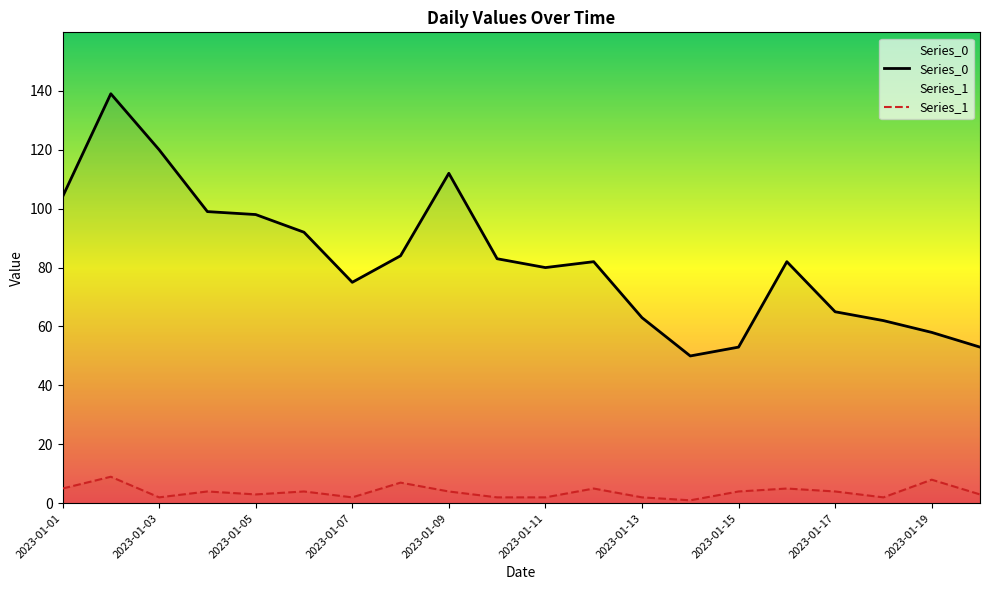

What is the value of the Series_1 point at the 1st from the left?

5